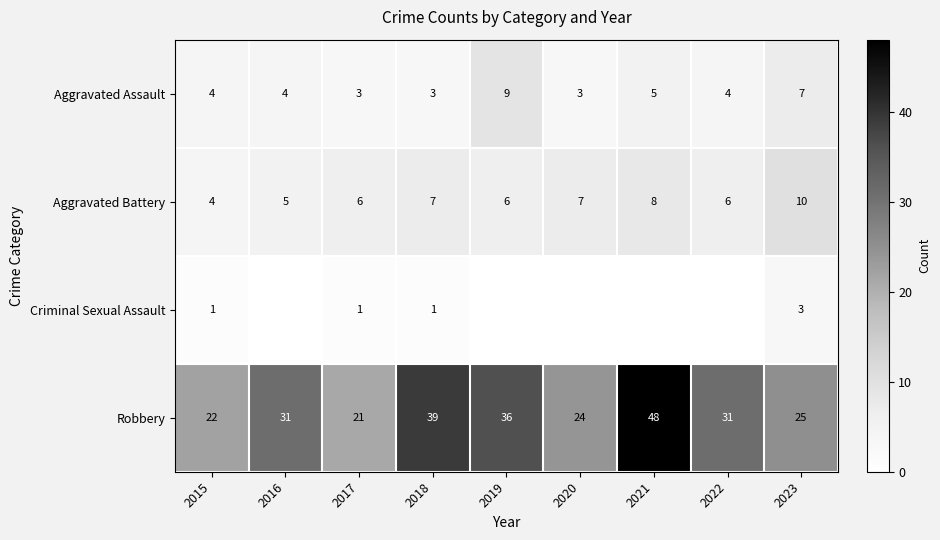

What is the spread (max minus min) of values at 2017?

20